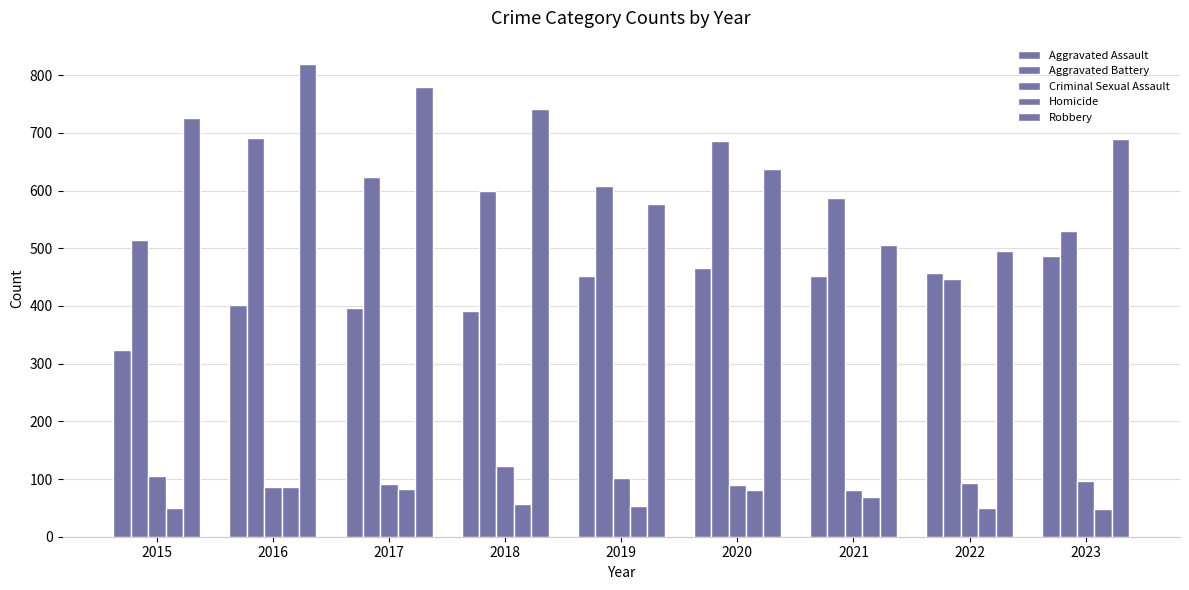

How many bars are there in each group?

5